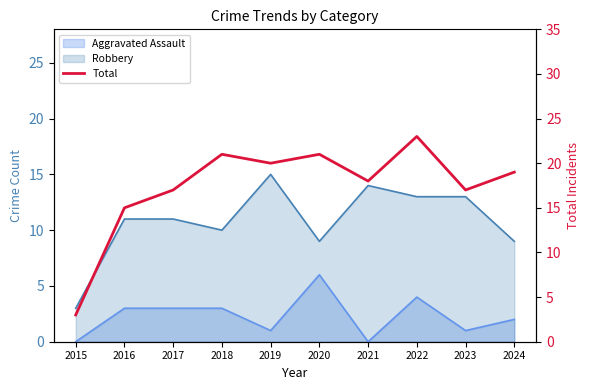

What is the difference between the second highest and minimum values?

18